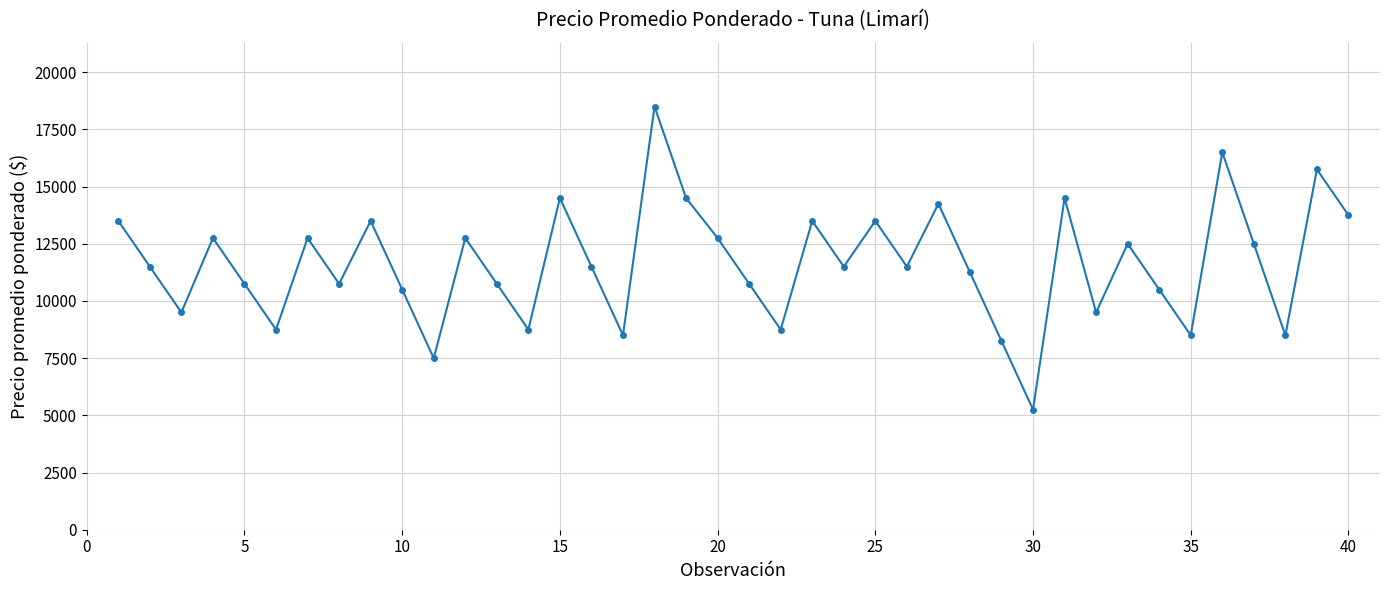

What is the difference between the maximum and minimum values?

13250